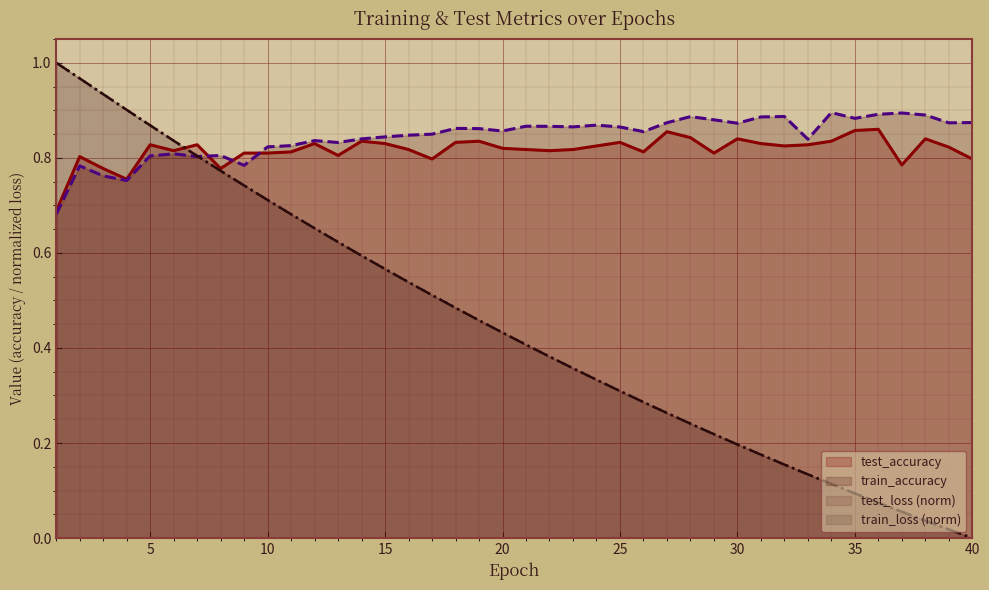

Count the test_accuracy values in the range 0 to 1.

40